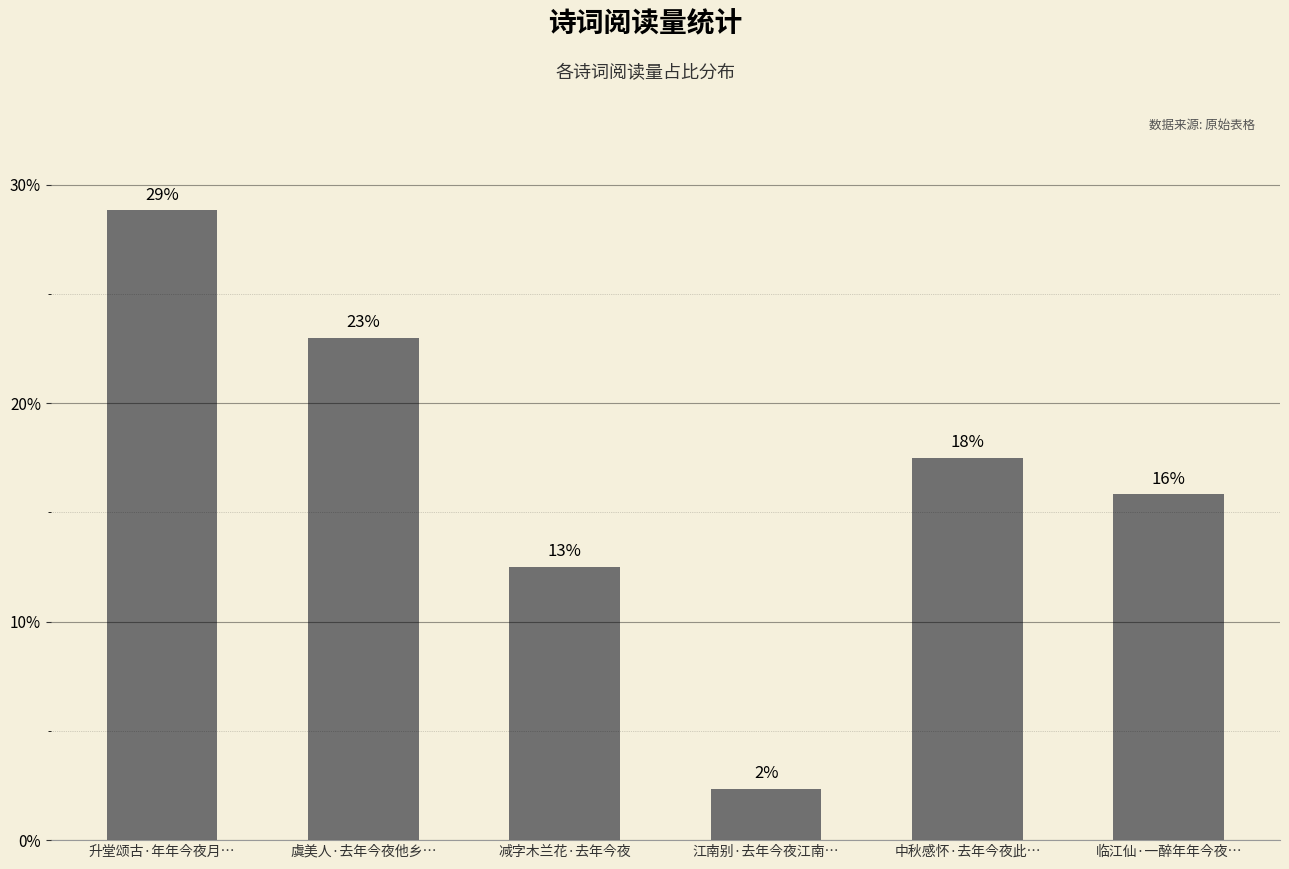

The chart shows a value of 28.0 at 临江仙·一醉年年今夜…. True or false?

False